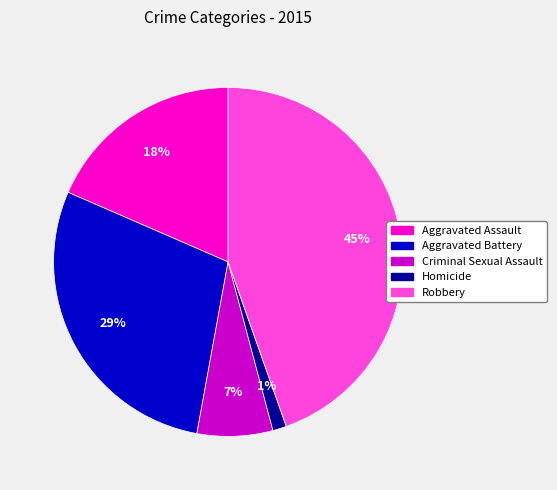

Which slice is the largest?

Robbery